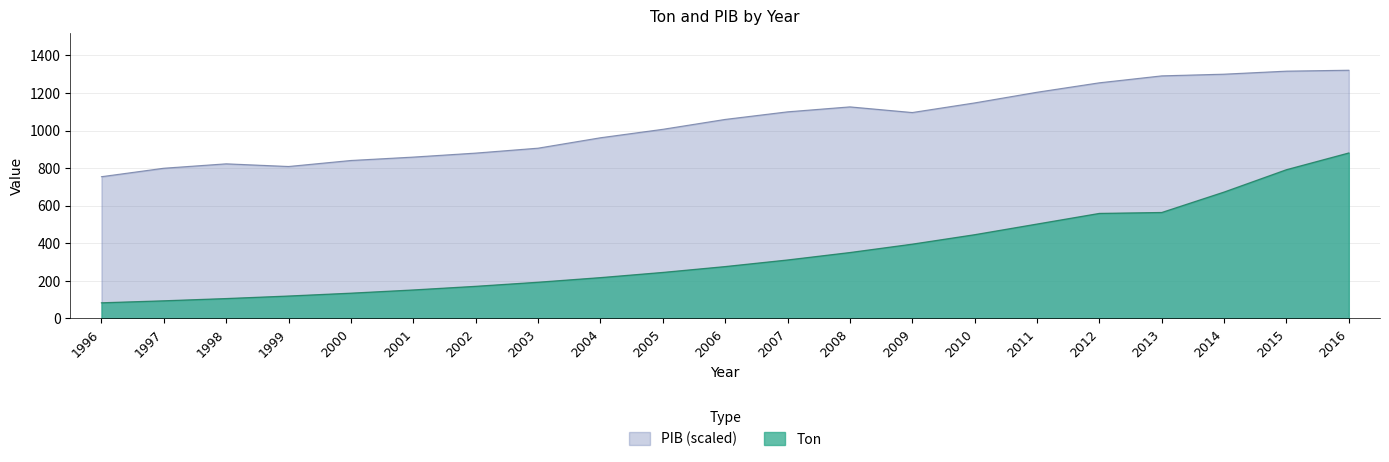

What is the value of the PIB point at the 5th from the left?

840.9